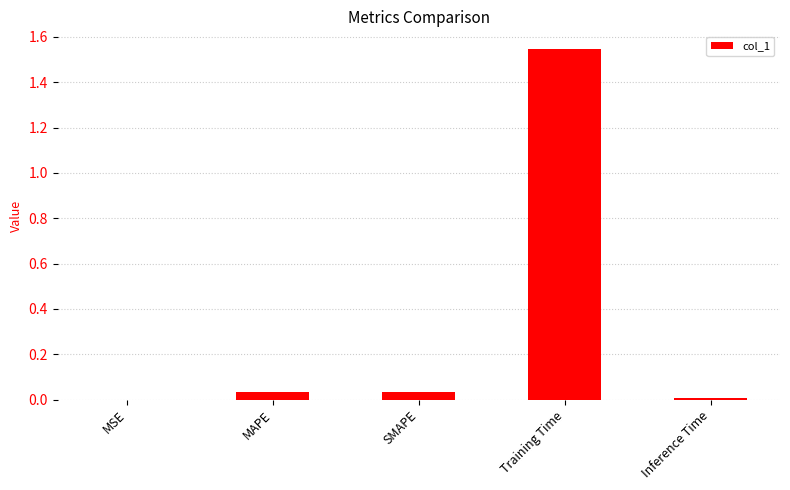

What is the sum of all values?

1.6